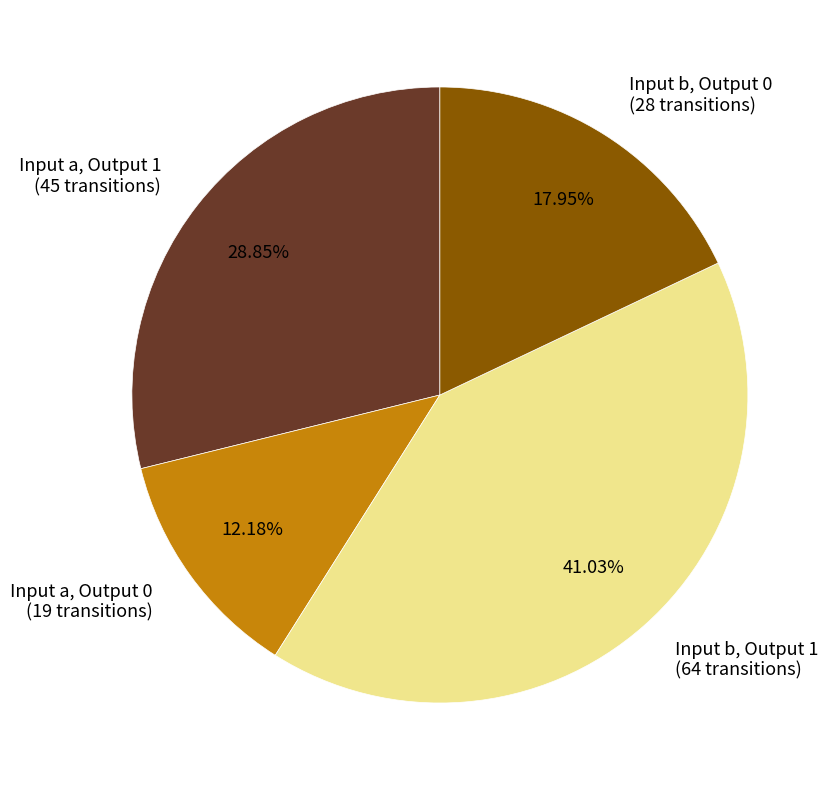

Is there a majority slice in this chart?

No